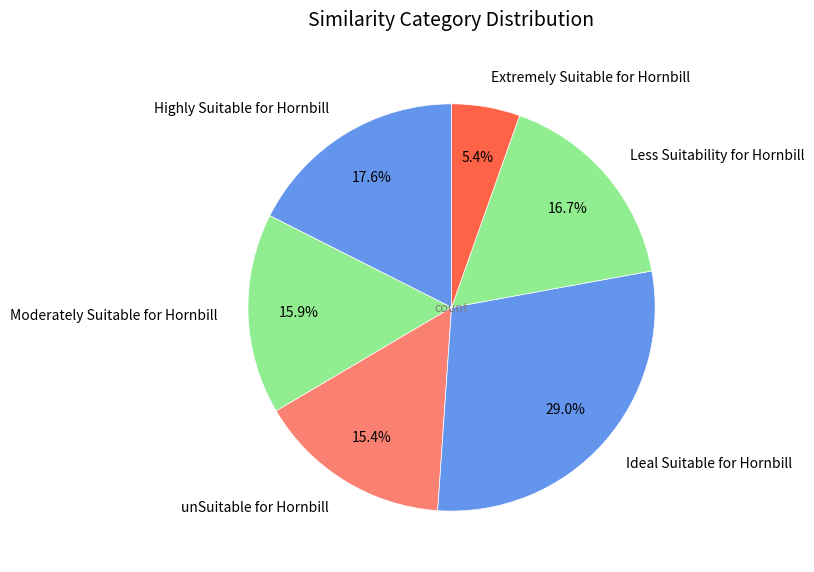

How many segments does this pie chart have?

6